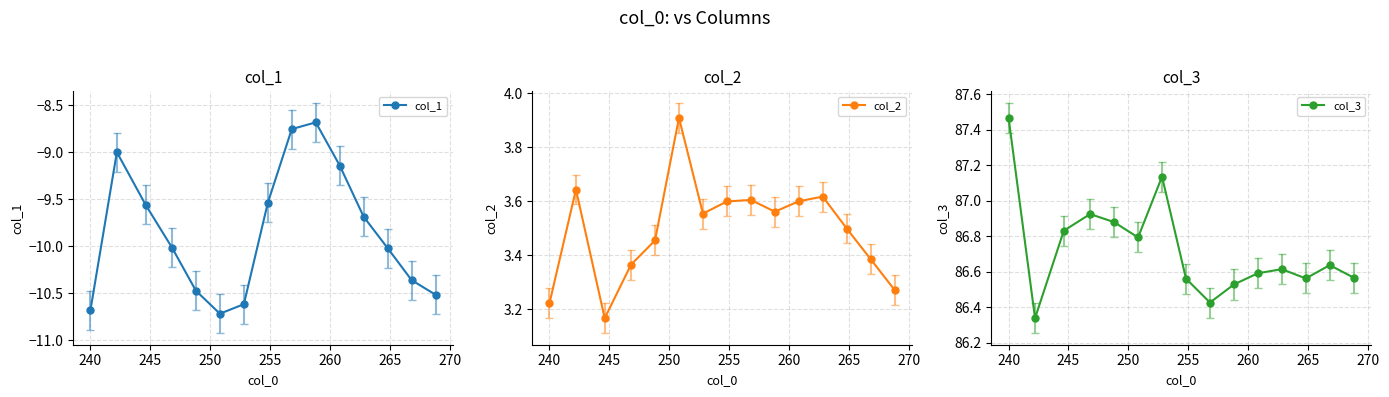

How many interior local valleys does the col_2 series have?

3